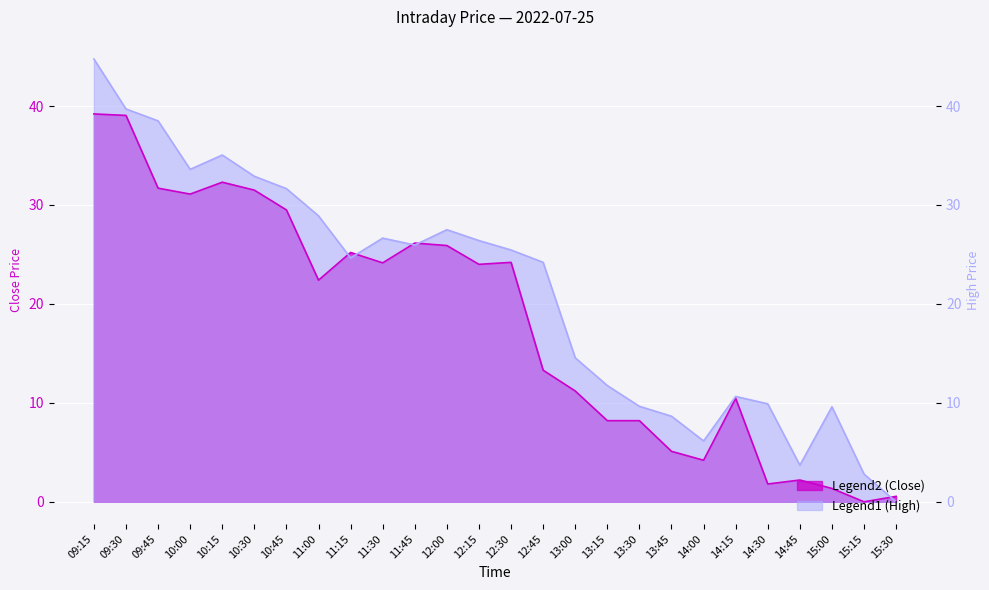

Reading left to right, what are all the values shown in this chart?

Close (c): 09:15=39.2	09:30=39.0	09:45=31.7	10:00=31.1	10:15=32.3	10:30=31.5	10:45=29.5	11:00=22.4	11:15=25.2	11:30=24.2	11:45=26.2	12:00=25.9	12:15=24.0	12:30=24.2	12:45=13.3	13:00=11.2	13:15=8.2	13:30=8.2	13:45=5.1	14:00=4.2	14:15=10.5	14:30=1.8	14:45=2.2	15:00=1.4	15:15=0.0	15:30=0.5
High (h): 09:15=44.8	09:30=39.7	09:45=38.5	10:00=33.6	10:15=35.1	10:30=32.9	10:45=31.7	11:00=28.9	11:15=24.7	11:30=26.7	11:45=26.0	12:00=27.5	12:15=26.4	12:30=25.5	12:45=24.2	13:00=14.6	13:15=11.8	13:30=9.7	13:45=8.7	14:00=6.2	14:15=10.7	14:30=9.9	14:45=3.7	15:00=9.6	15:15=2.8	15:30=0.0